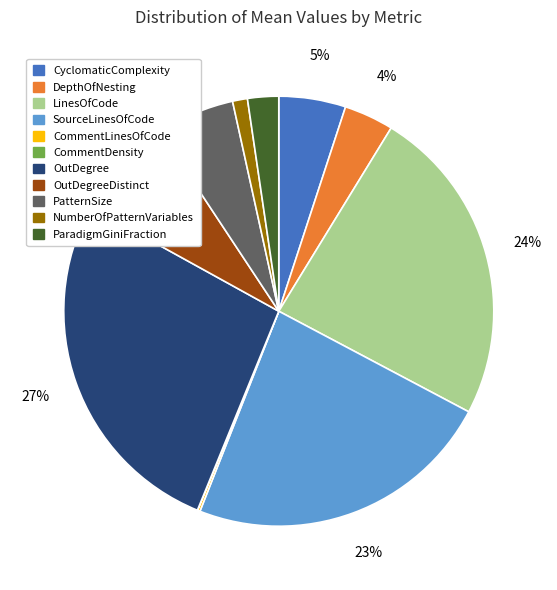

Which category has the biggest portion of the pie?

OutDegree